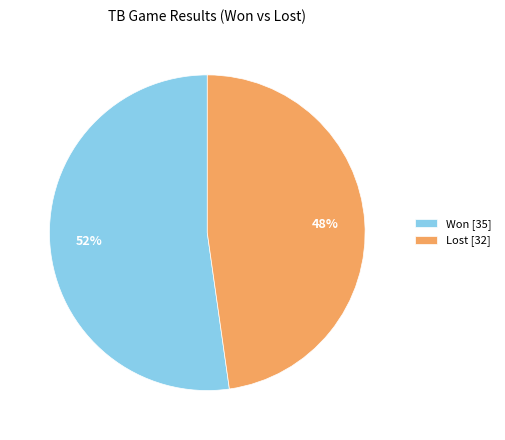

Rank the categories by value from lowest to highest.

Lost, Won